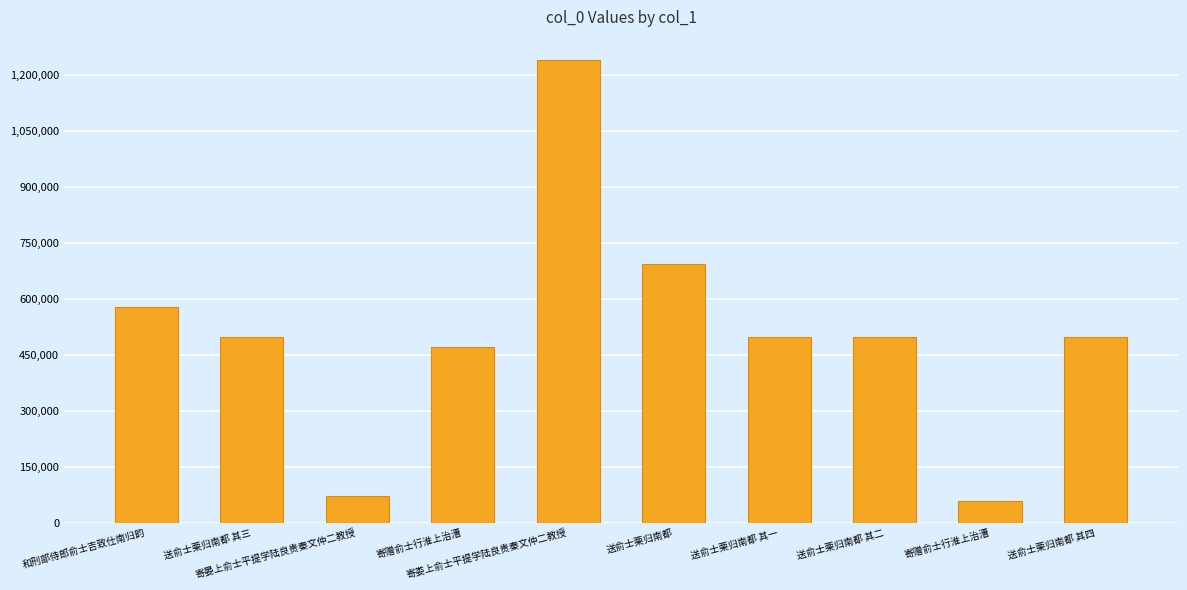

Rank the categories by value from highest to lowest.

寄娄上俞士平提学陆良贵秦文仲二教授, 送俞士栗归南都, 和刑部侍郎俞士吉致仕南归韵, 送俞士栗归南都 其四, 送俞士栗归南都 其三, 送俞士栗归南都 其二, 送俞士栗归南都 其一, 寄赠俞士行淮上治漕, 寄晏上俞士平提学陆良贵秦文仲二教授, 寄赠俞士行淮上治漕